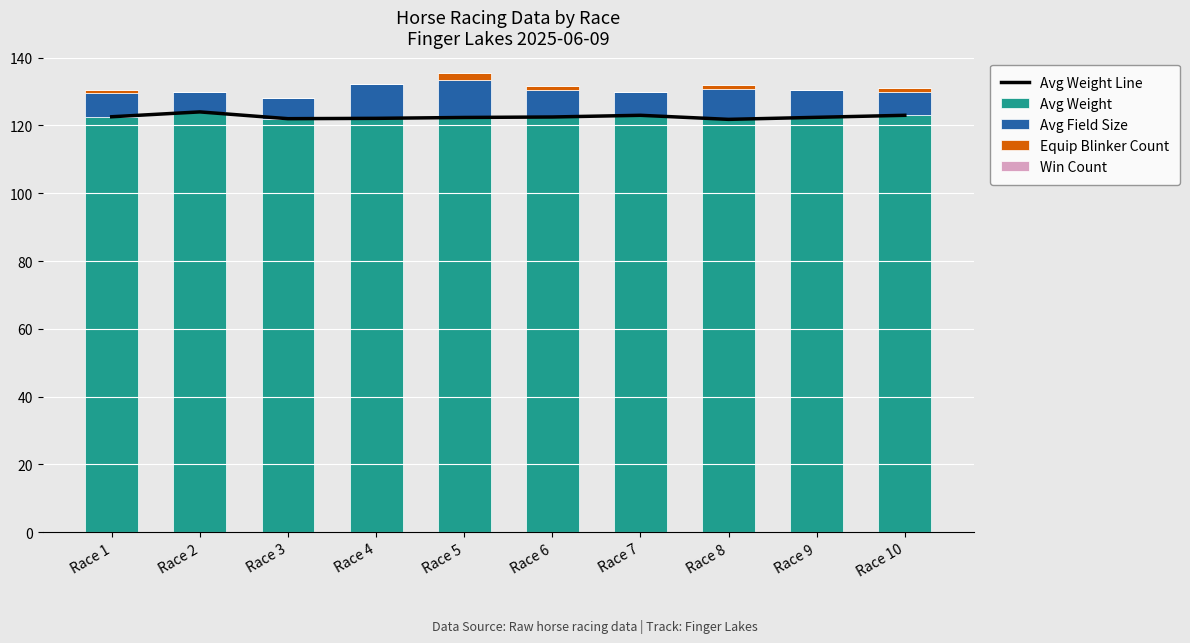

Which series has the largest total across all categories?

Avg Weight Line